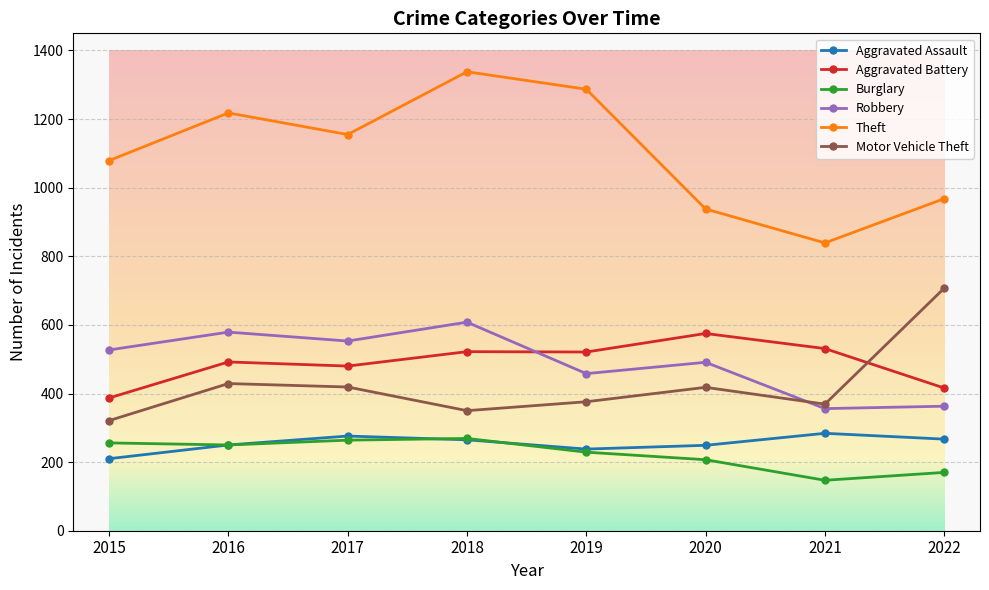

True or false: Robbery has more than 1 points higher than both neighbors.

True